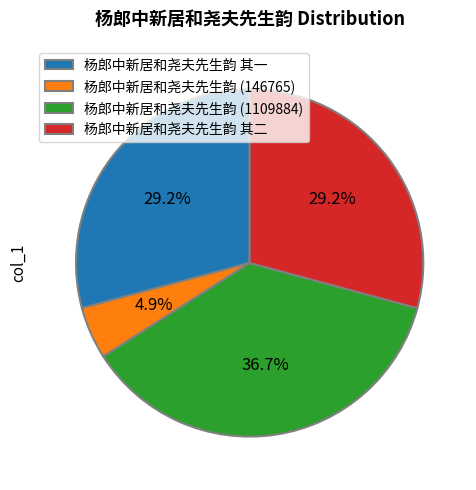

Combined, do 杨郎中新居和尧夫先生韵 (146765) and 杨郎中新居和尧夫先生韵 其一 account for over 50%?

No